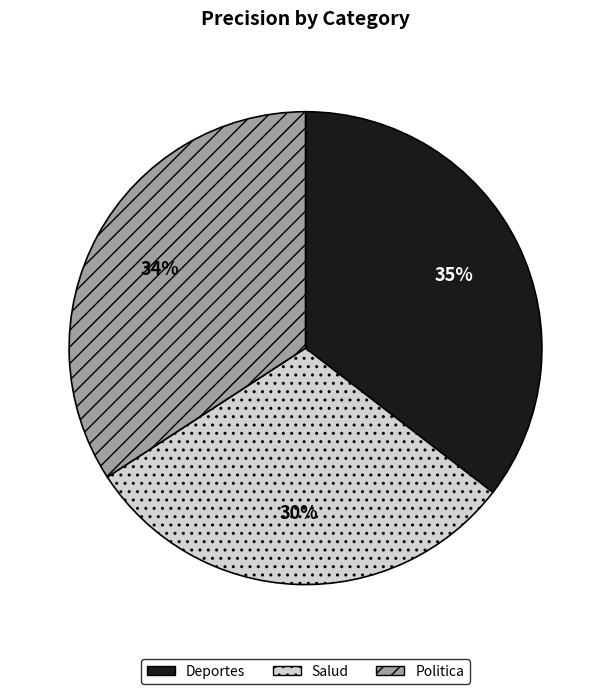

How many slices are in this pie chart?

3